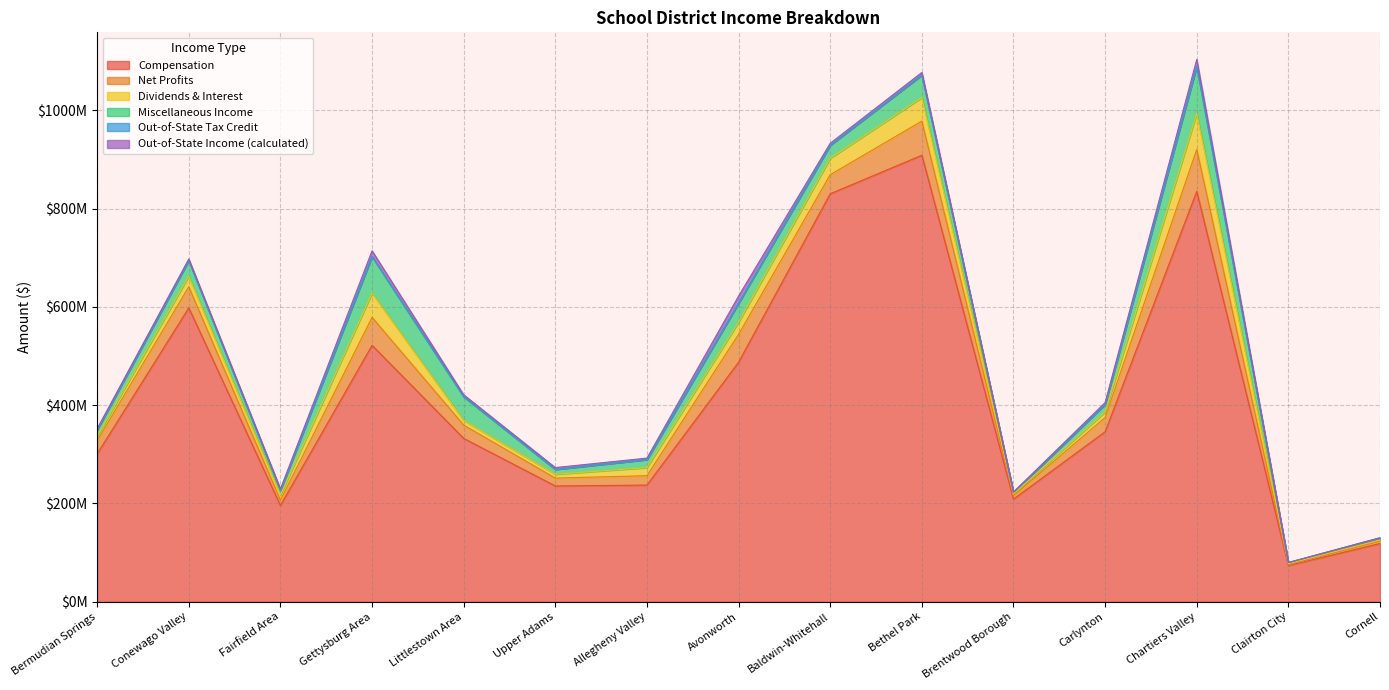

At which category does Out-of-State Income (calculated) reach its first local valley?

Fairfield Area